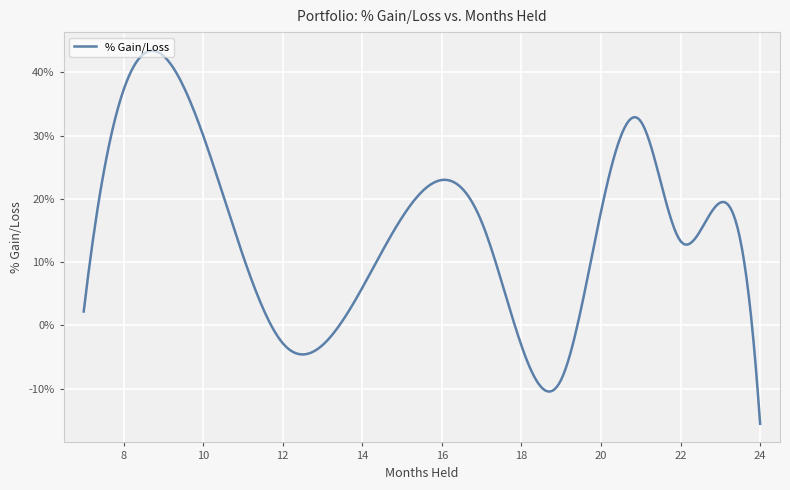

Is this an area chart (filled region under the line)?

No